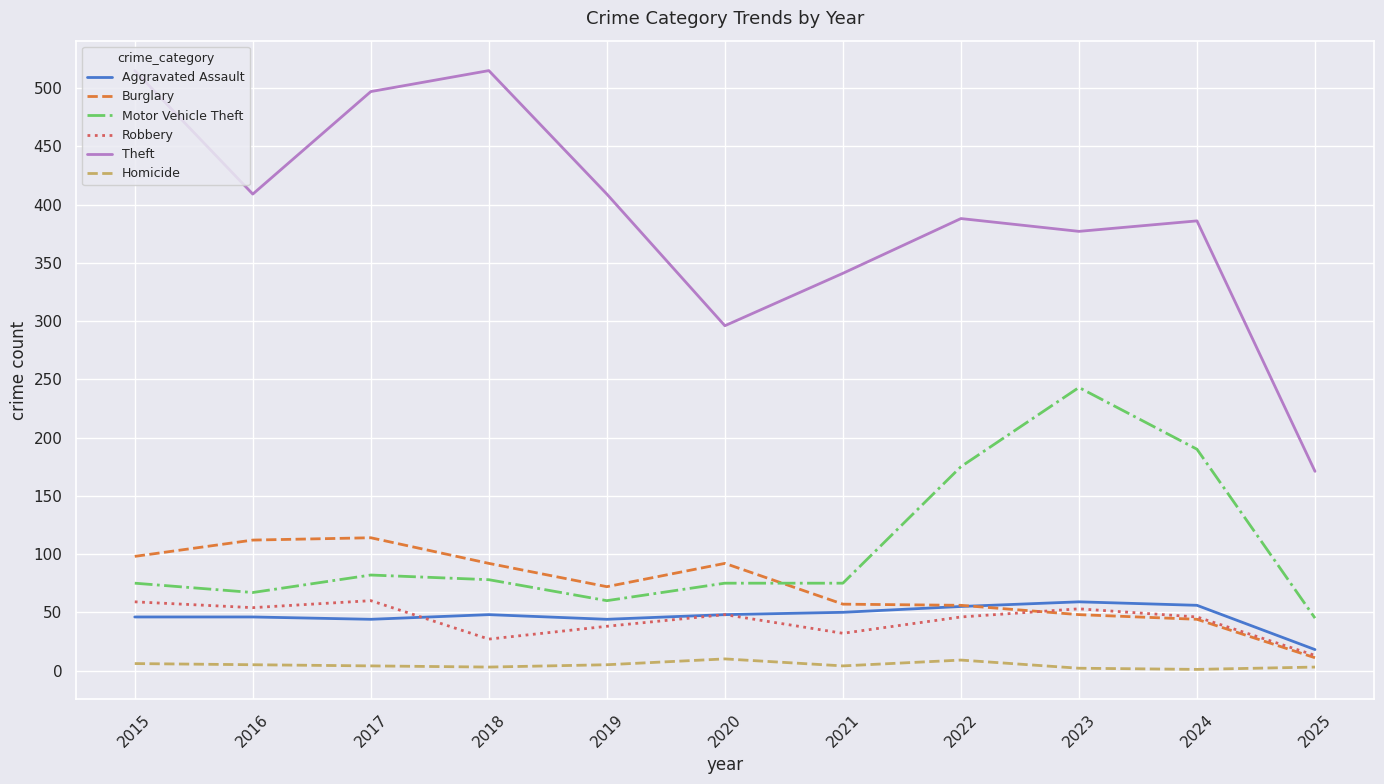

How many series are shown in this chart?

6